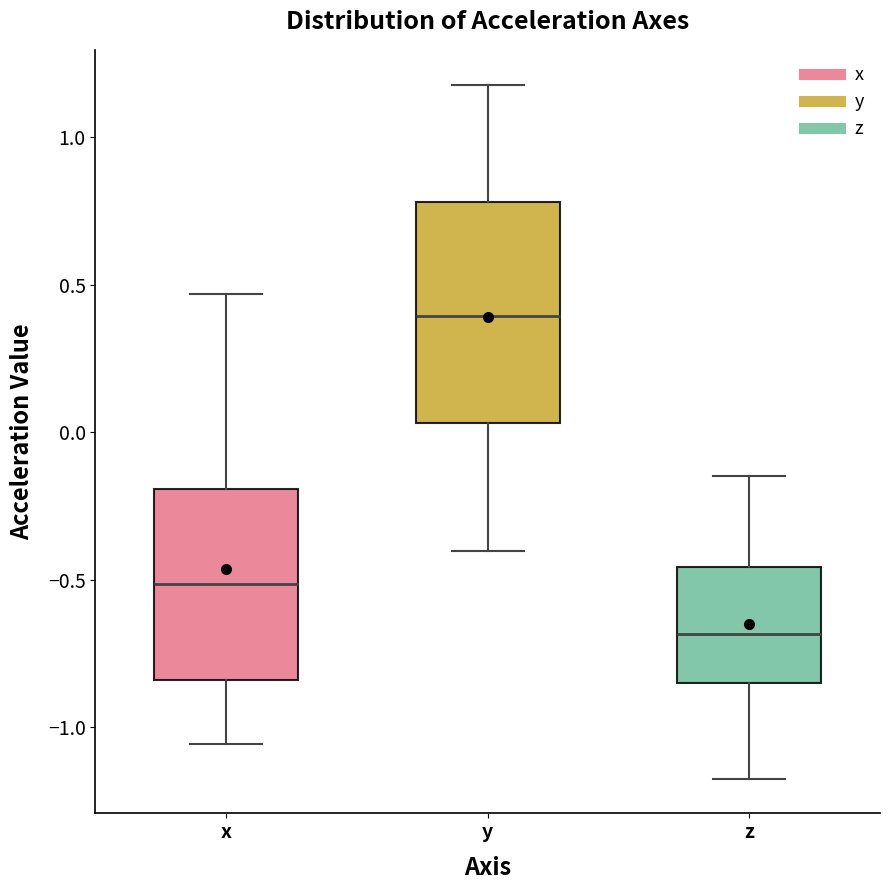

Comparing the boxes themselves (not the whiskers), which one is the tallest?

y